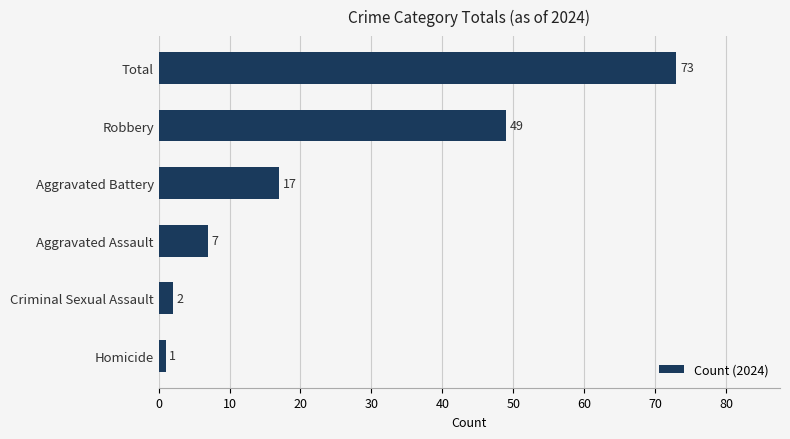

What is the sum of all values?

149